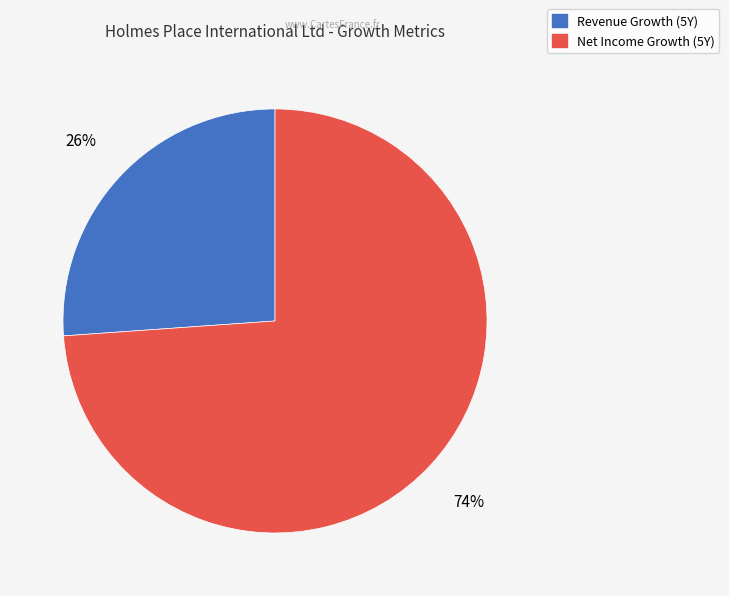

To the nearest percent, what is the average slice percentage?

50%